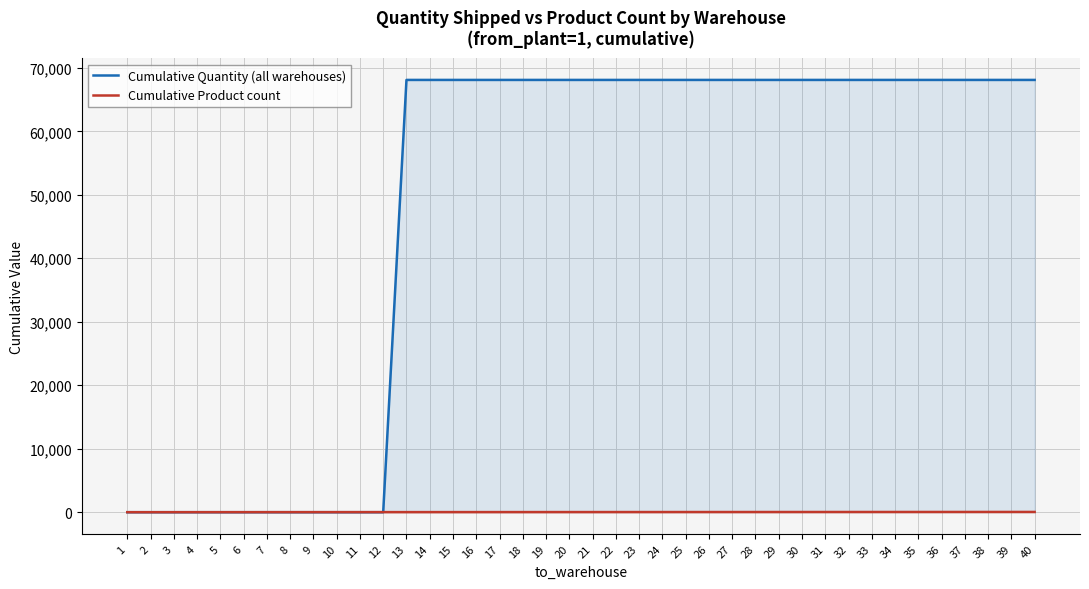

How many lines are shown in the chart?

2